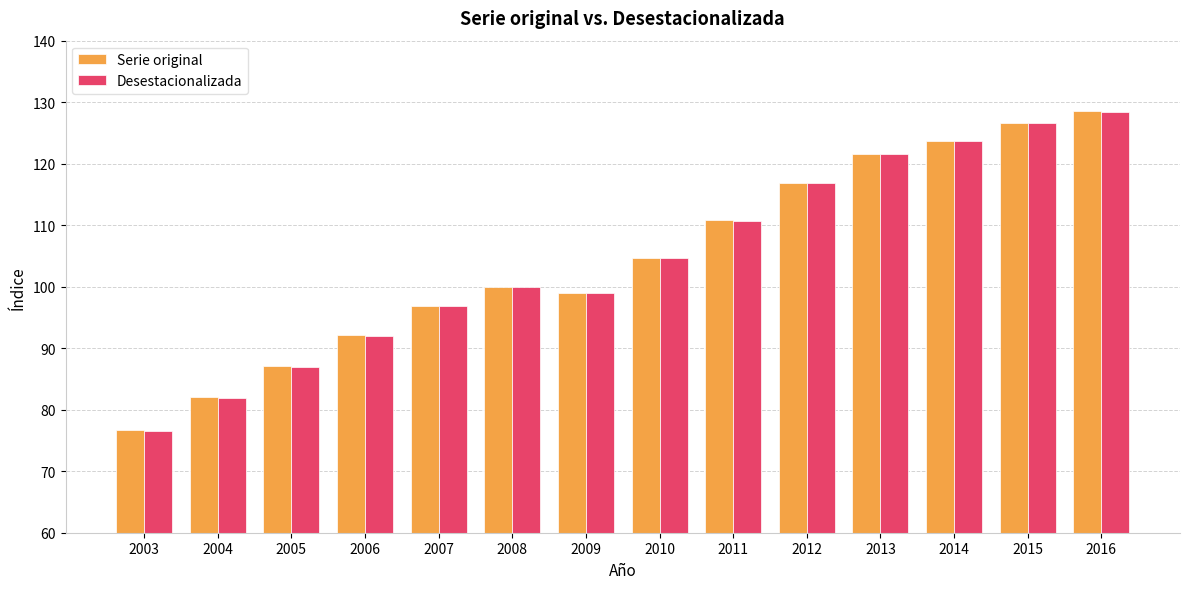

Are the bars grouped side by side (vs. stacked)?

Yes